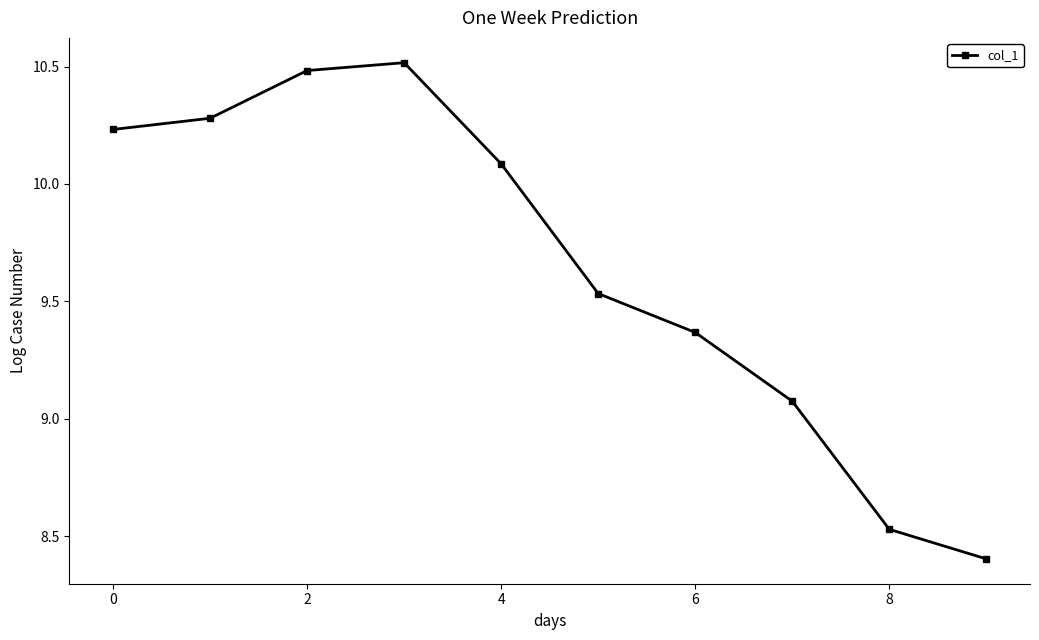

What is the value of the 5th point from the left?

10.1